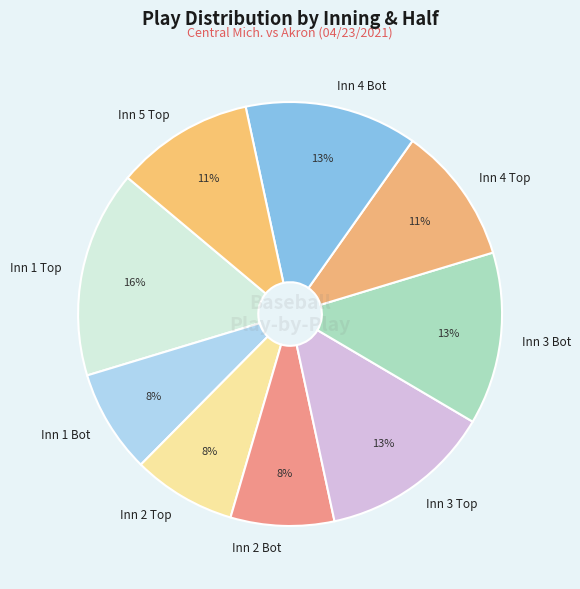

Is it true that Inn 2 Bot is 8% of the pie?

True